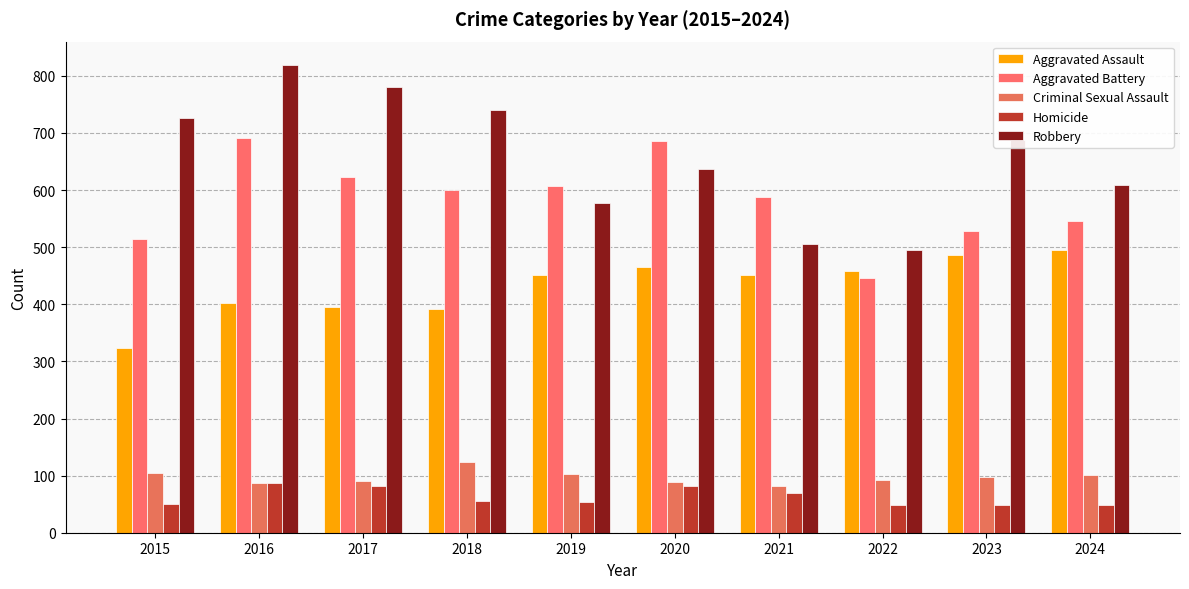

At how many categories does at least one series exceed 101?

10